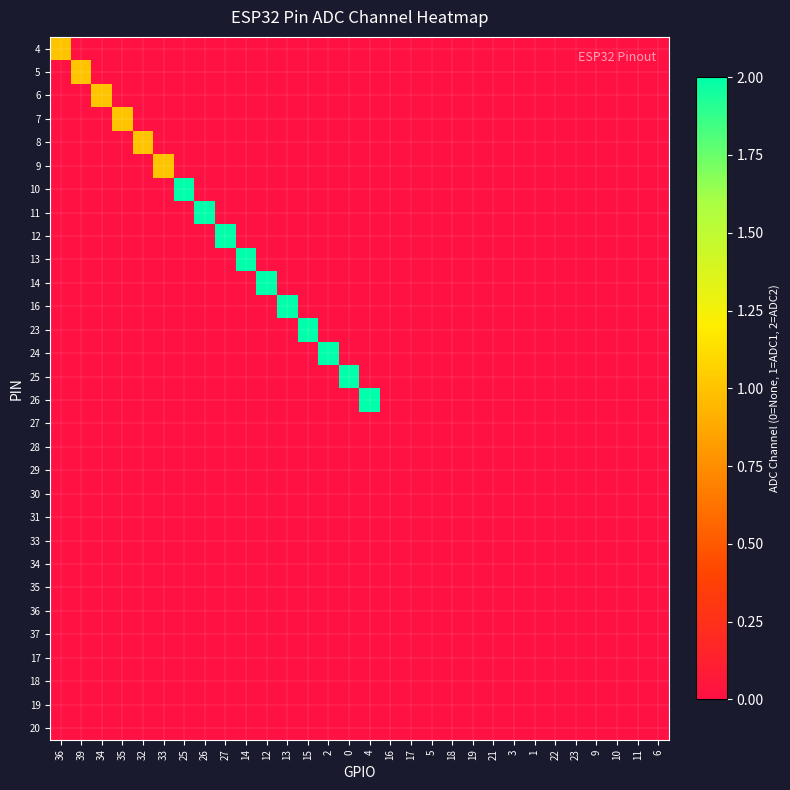

Which label corresponds to the smallest value in the chart?

39